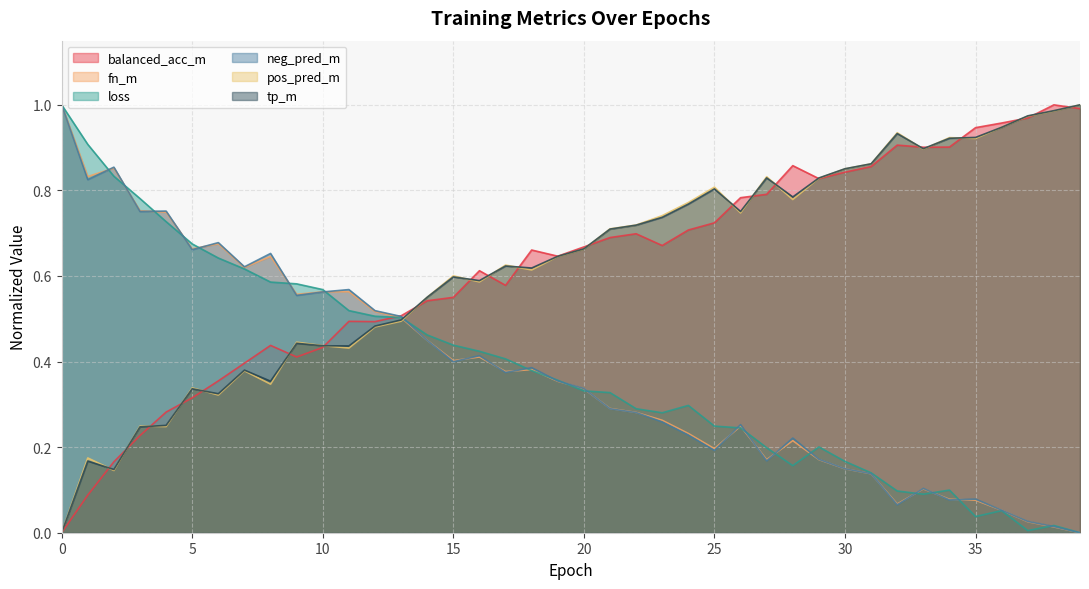

Which series has the largest total across all categories?

tp_m